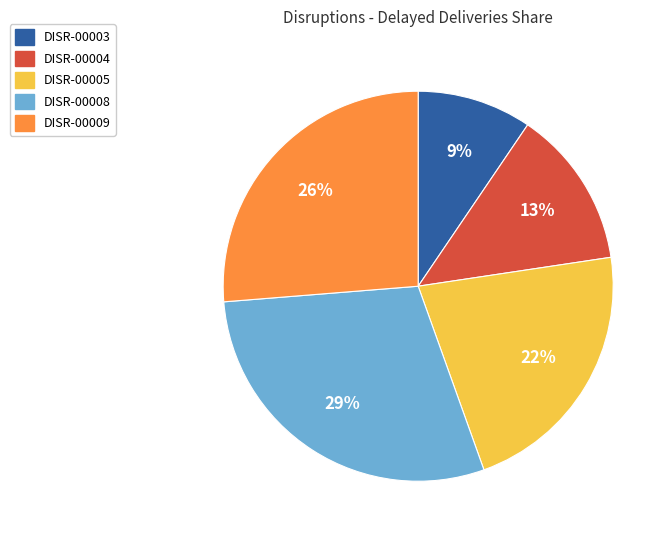

Combined, do DISR-00005 and DISR-00003 account for over 50%?

No